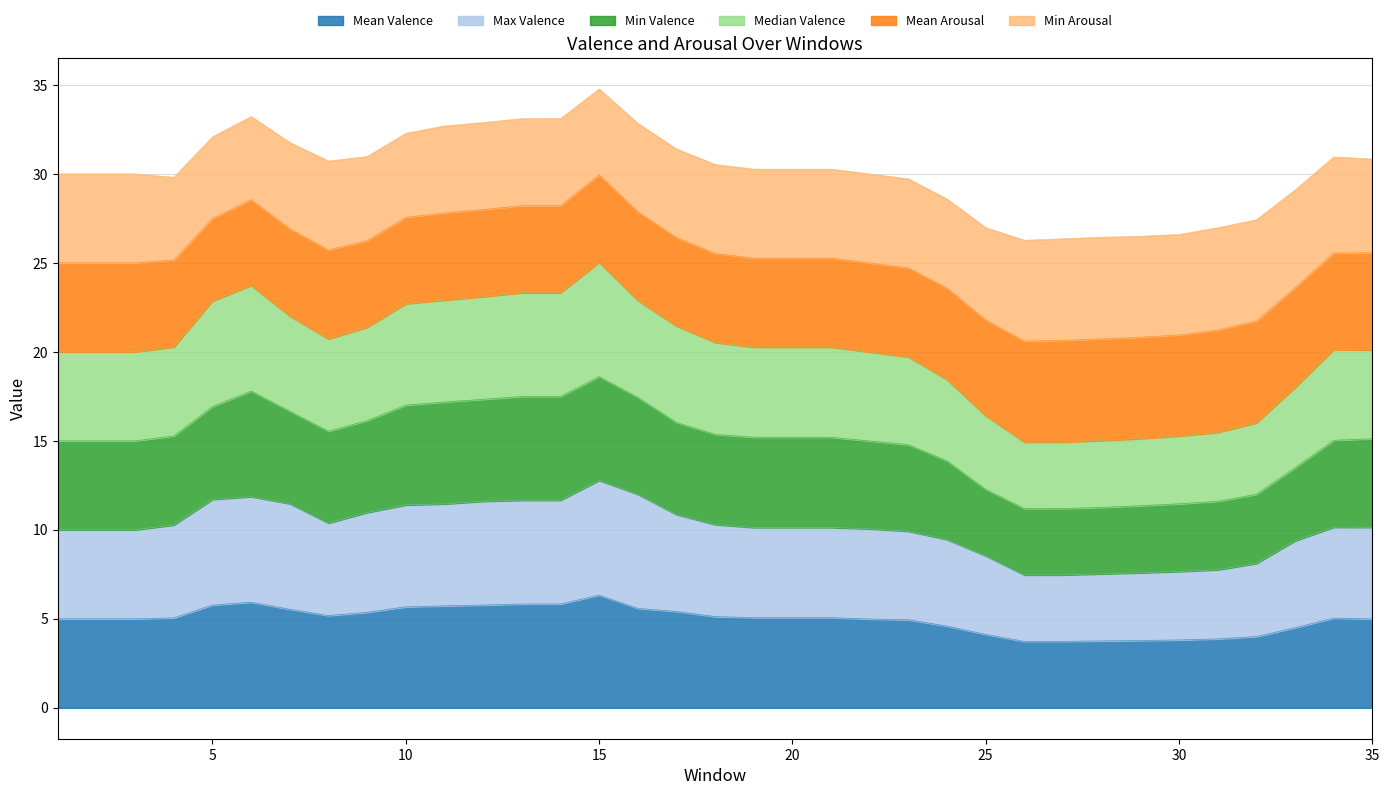

What is the highest value of the Mean Valence series?

6.3